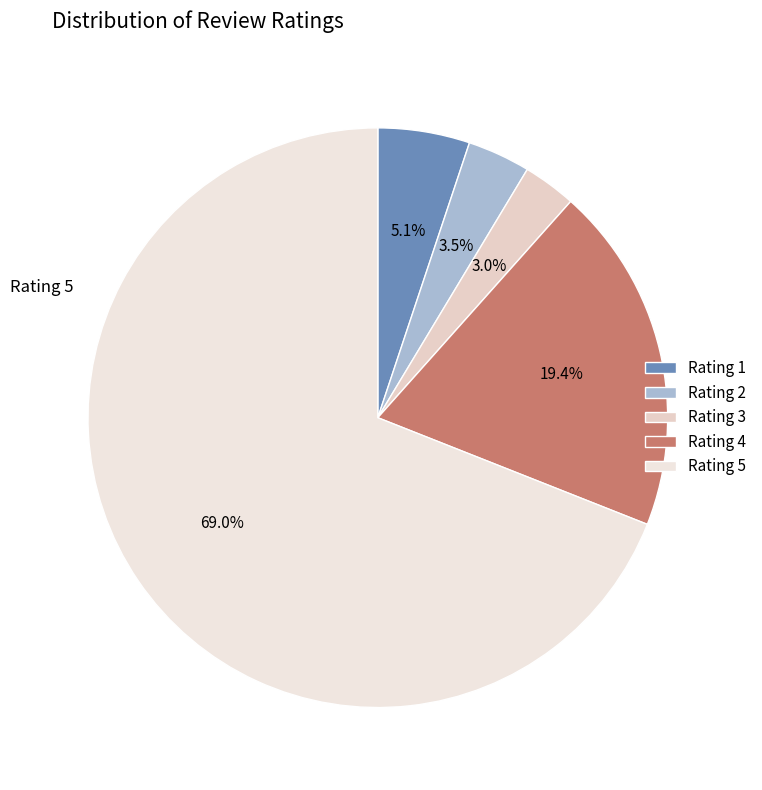

Is the sum of Rating 5 and Rating 4 greater than half?

Yes